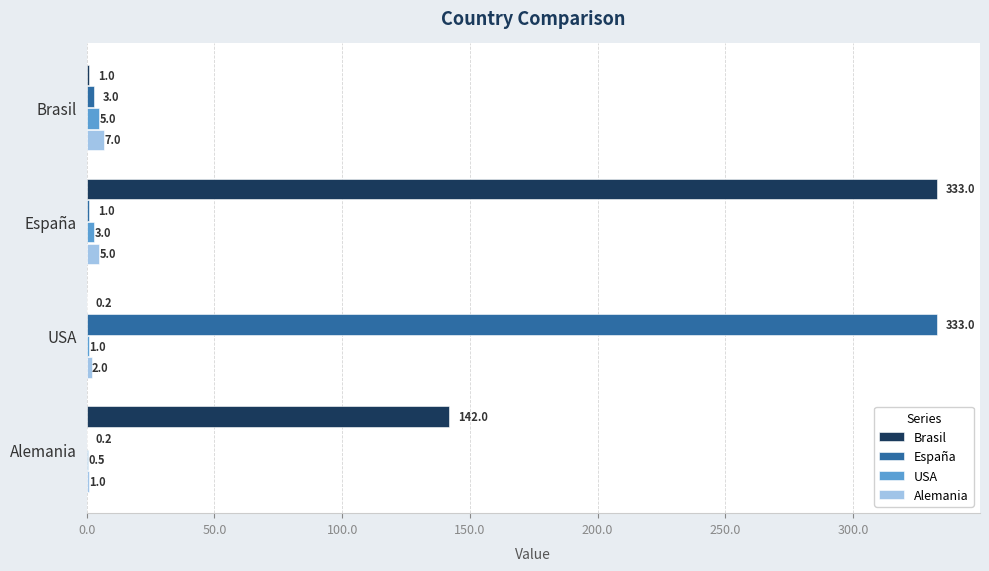

What is the total value across all series at Alemania?

143.7